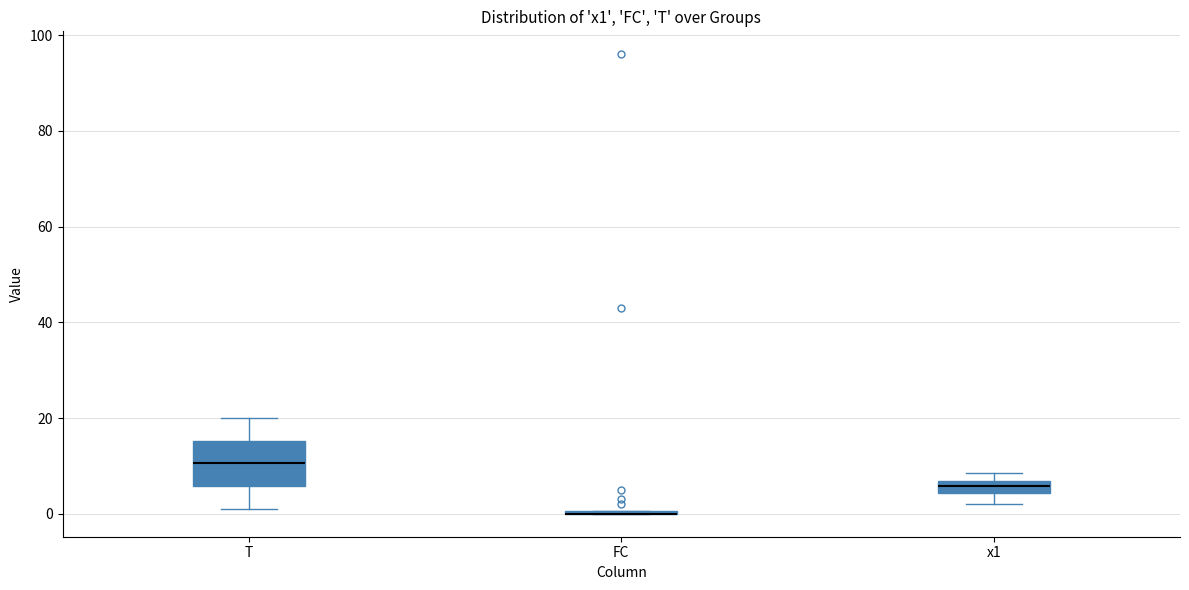

Comparing the boxes themselves (not the whiskers), which one is the tallest?

T